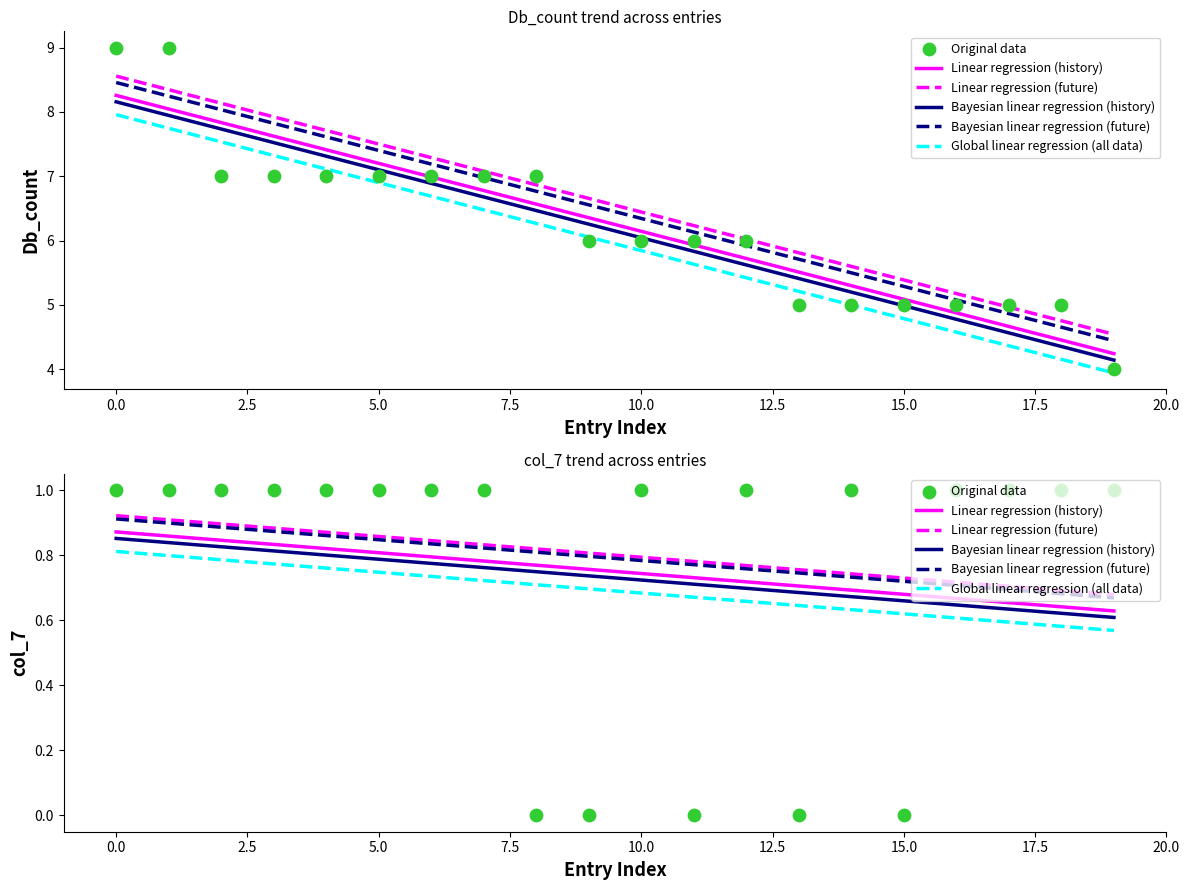

Which series contains the lowest Y value?

Original data